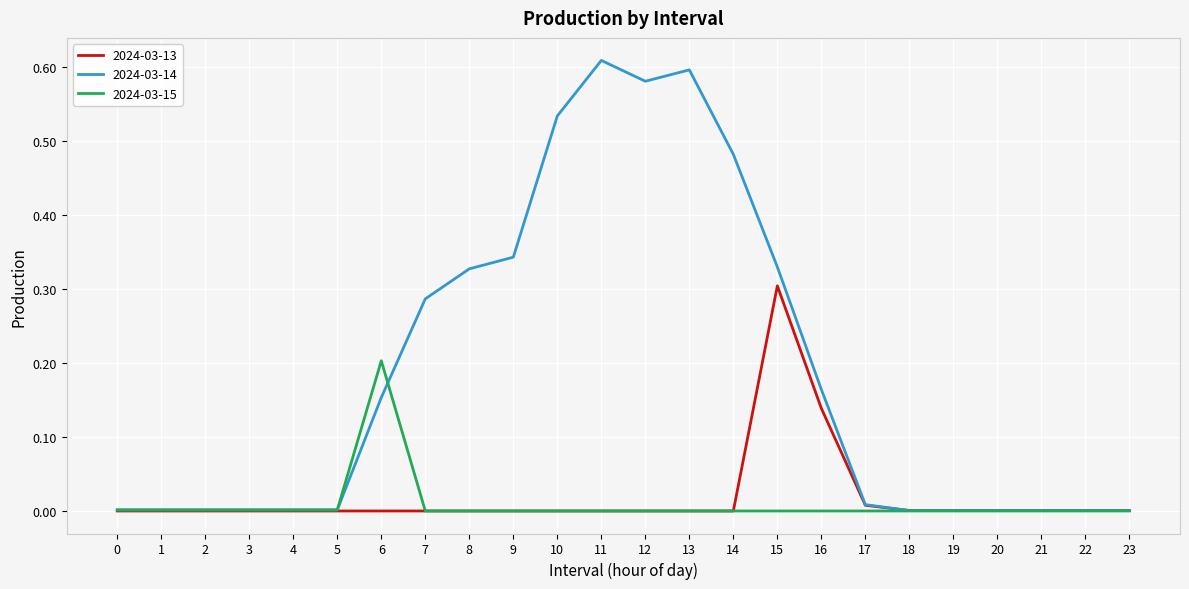

Is it true that 2024-03-15 equals 0.0 at 12?

True